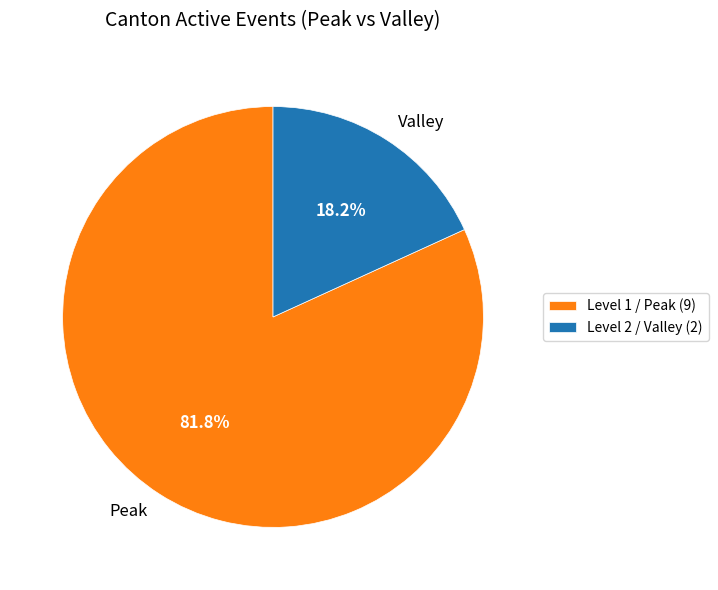

Does any single category account for the majority?

Yes